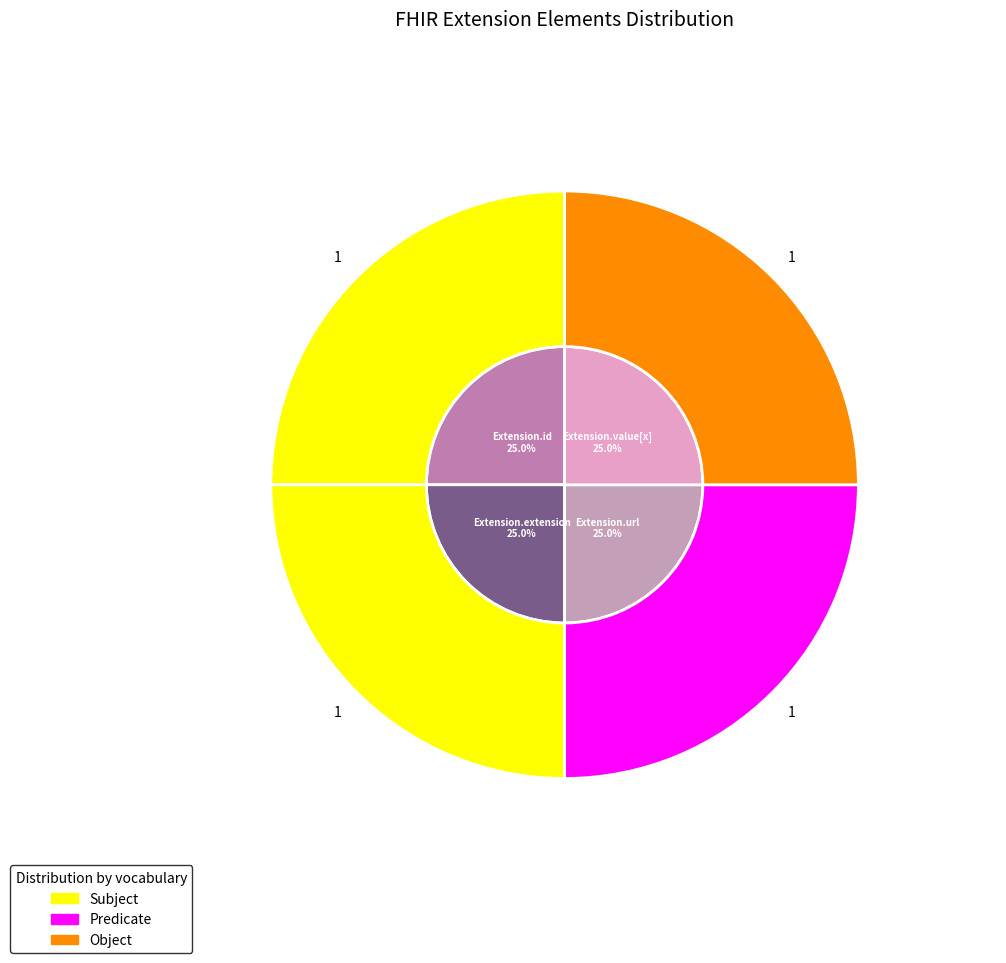

Between Extension.url and Extension.value[x], which is larger?

Extension.value[x]